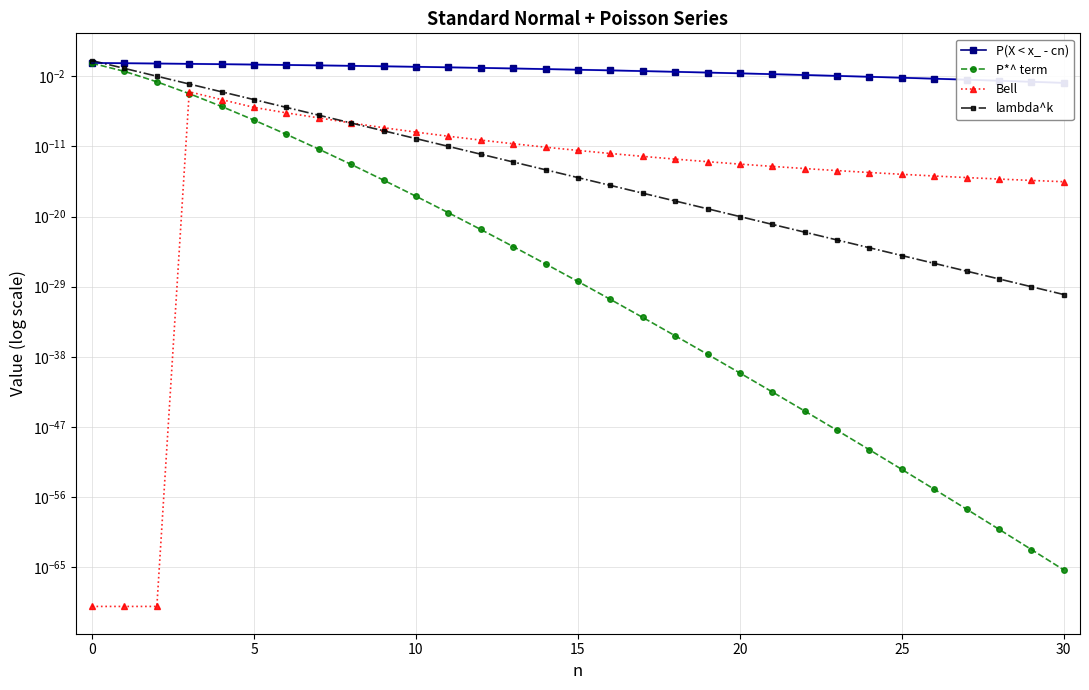

Reading left to right, what are all the values shown in this chart?

P(X < x_ - cn): 0.5	0.5	0.4	0.4	0.3	0.3	0.3	0.2	0.2	0.2	0.2	0.1	0.1	0.1	0.1	0.1	0.1	0.0	0.0	0.0	0.0	0.0	0.0	0.0	0.0	0.0	0.0	0.0	0.0	0.0	0.0
P*^ term: 0.5	0.0	0.0	0.0	0.0	0.0	0.0	0.0	0.0	0.0	0.0	0.0	0.0	0.0	0.0	0.0	0.0	0.0	0.0	0.0	0.0	0.0	0.0	0.0	0.0	0.0	0.0	0.0	0.0	0.0	0.0
Bell: 0.0	0.0	0.0	0.0	0.0	0.0	0.0	0.0	0.0	0.0	0.0	0.0	0.0	0.0	0.0	0.0	0.0	0.0	0.0	0.0	0.0	0.0	0.0	0.0	0.0	0.0	0.0	0.0	0.0	0.0	0.0
lambda^k: 1.0	0.1	0.0	0.0	0.0	0.0	0.0	0.0	0.0	0.0	0.0	0.0	0.0	0.0	0.0	0.0	0.0	0.0	0.0	0.0	0.0	0.0	0.0	0.0	0.0	0.0	0.0	0.0	0.0	0.0	0.0